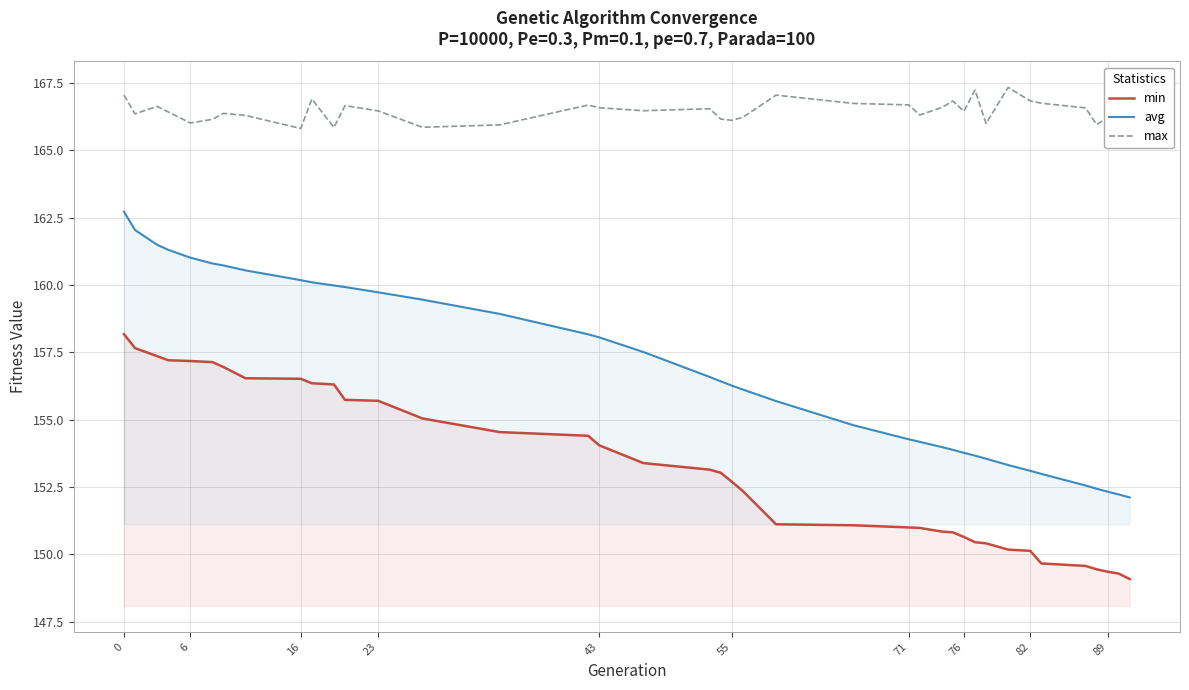

Rank the series by their maximum value, from lowest to highest.

min, avg, max